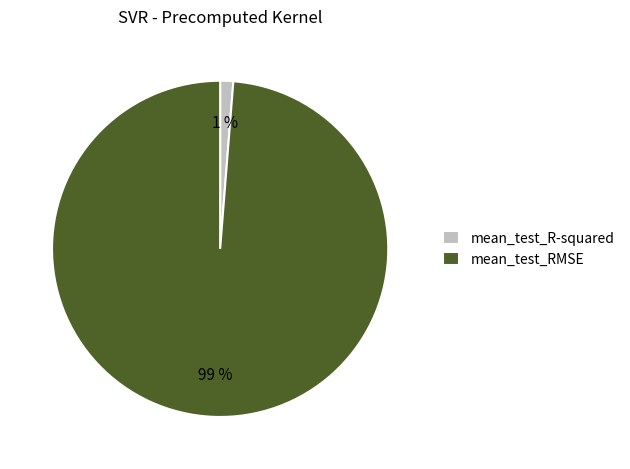

What is the smallest slice in the pie chart?

mean_test_R-squared